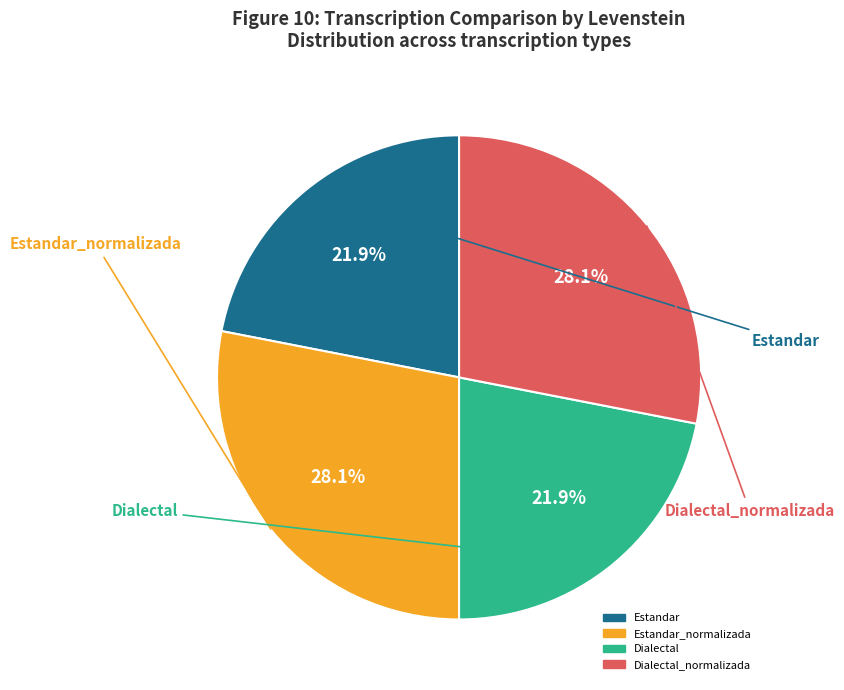

Is there any slice that represents more than half of the pie?

No